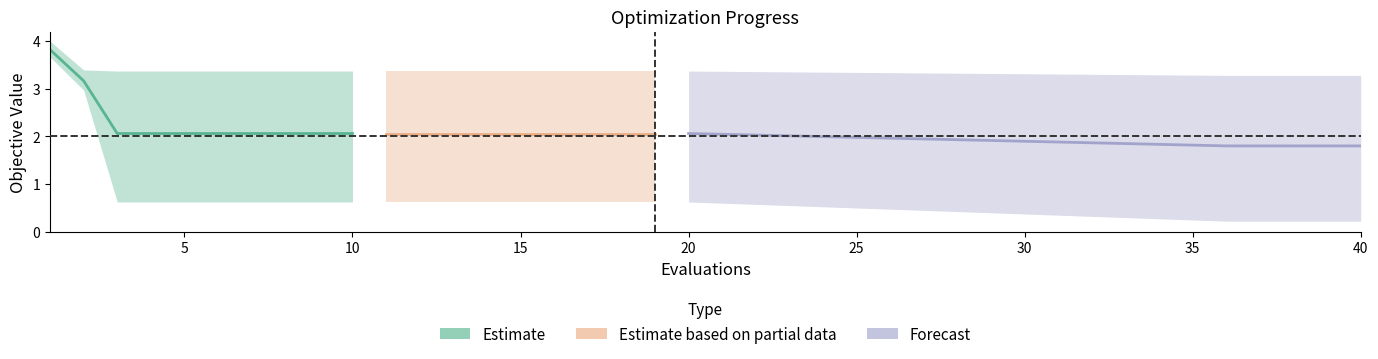

Is this an area chart (filled region under the line)?

No